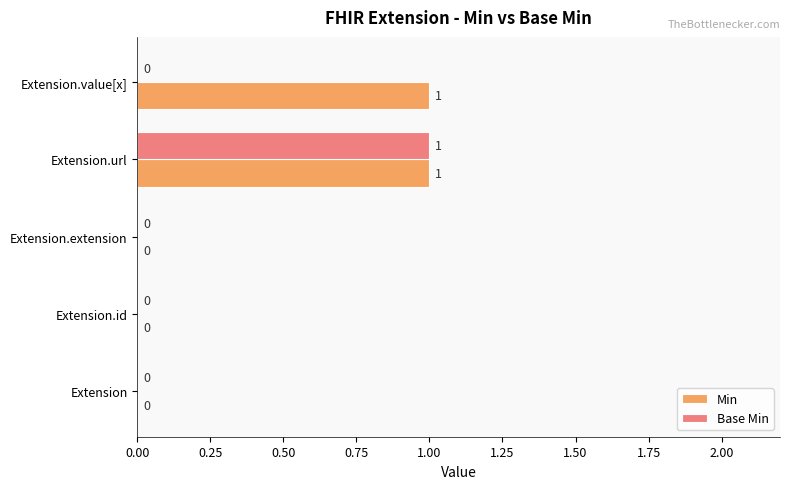

Is the value of Min at Extension greater than the value of Base Min at Extension.url?

No